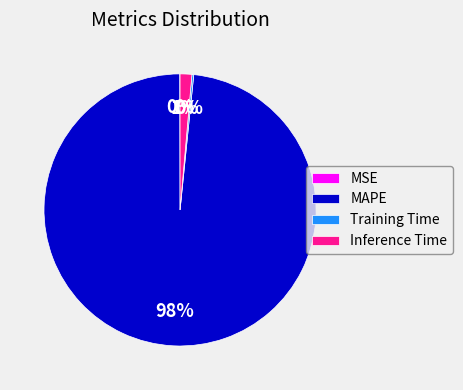

What is the majority slice?

MAPE